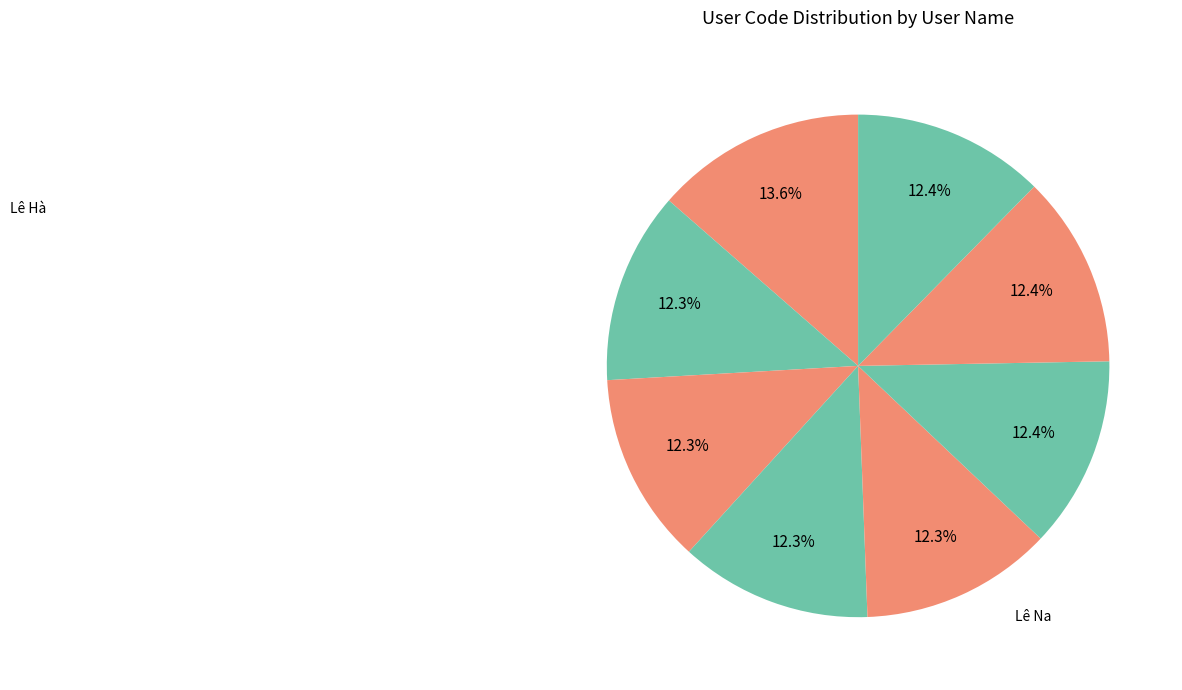

How many slices are in this pie chart?

8